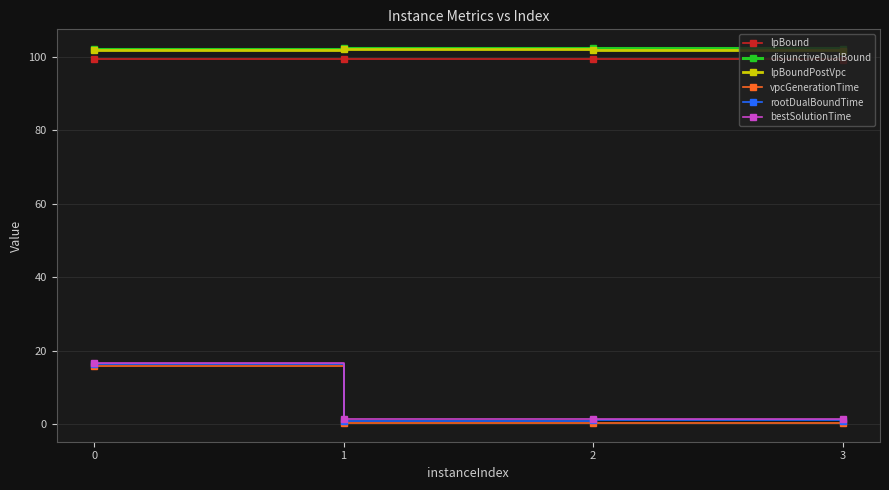

What are all the series names shown in the legend?

lpBound, disjunctiveDualBound, lpBoundPostVpc, vpcGenerationTime, rootDualBoundTime, bestSolutionTime